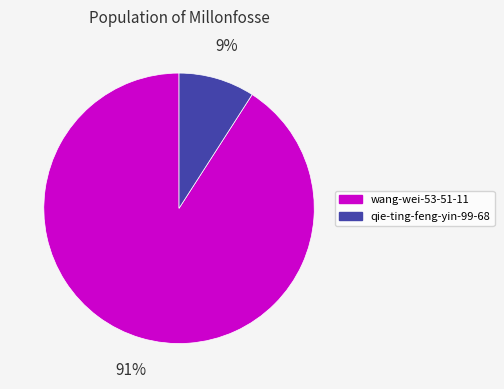

To the nearest percent, what is the difference between the wang-wei-53-51-11 and qie-ting-feng-yin-99-68 slice percentages?

82%